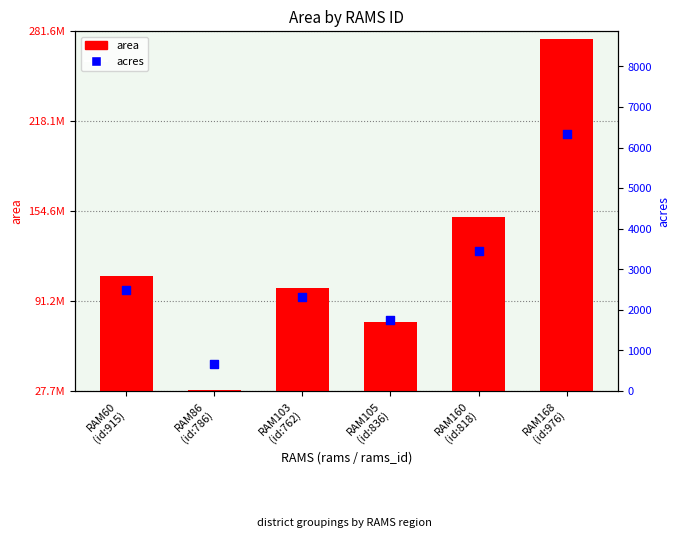

At which category is the sum across all series the highest?

RAM168
(id:976)